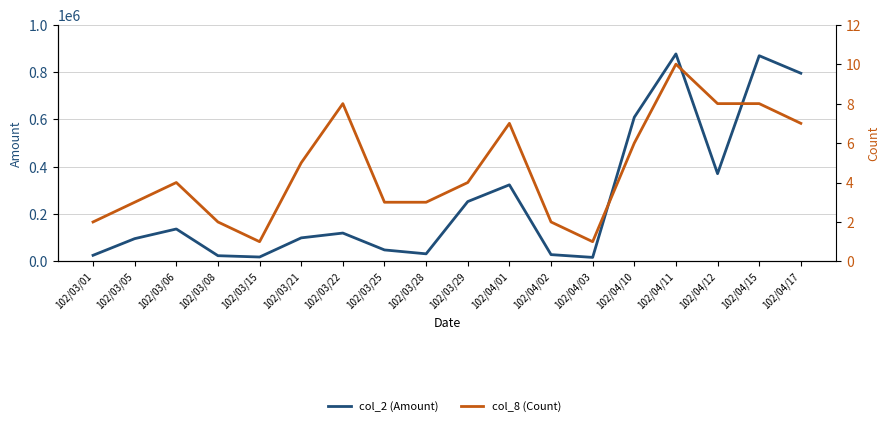

How many lines are shown in the chart?

2